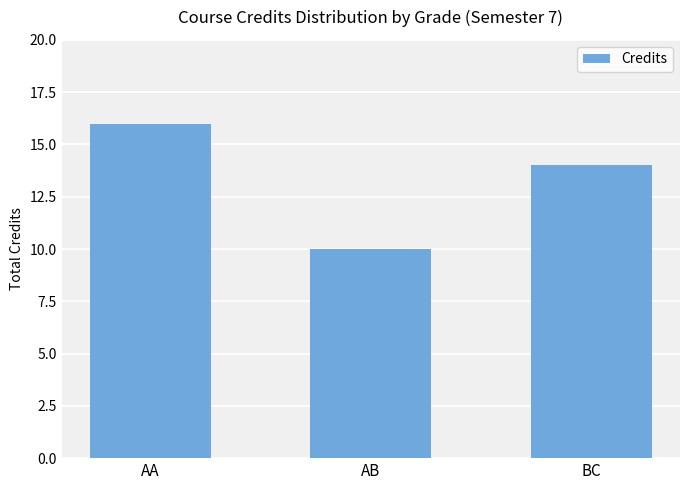

List the labels in order of value, largest first.

AA, BC, AB